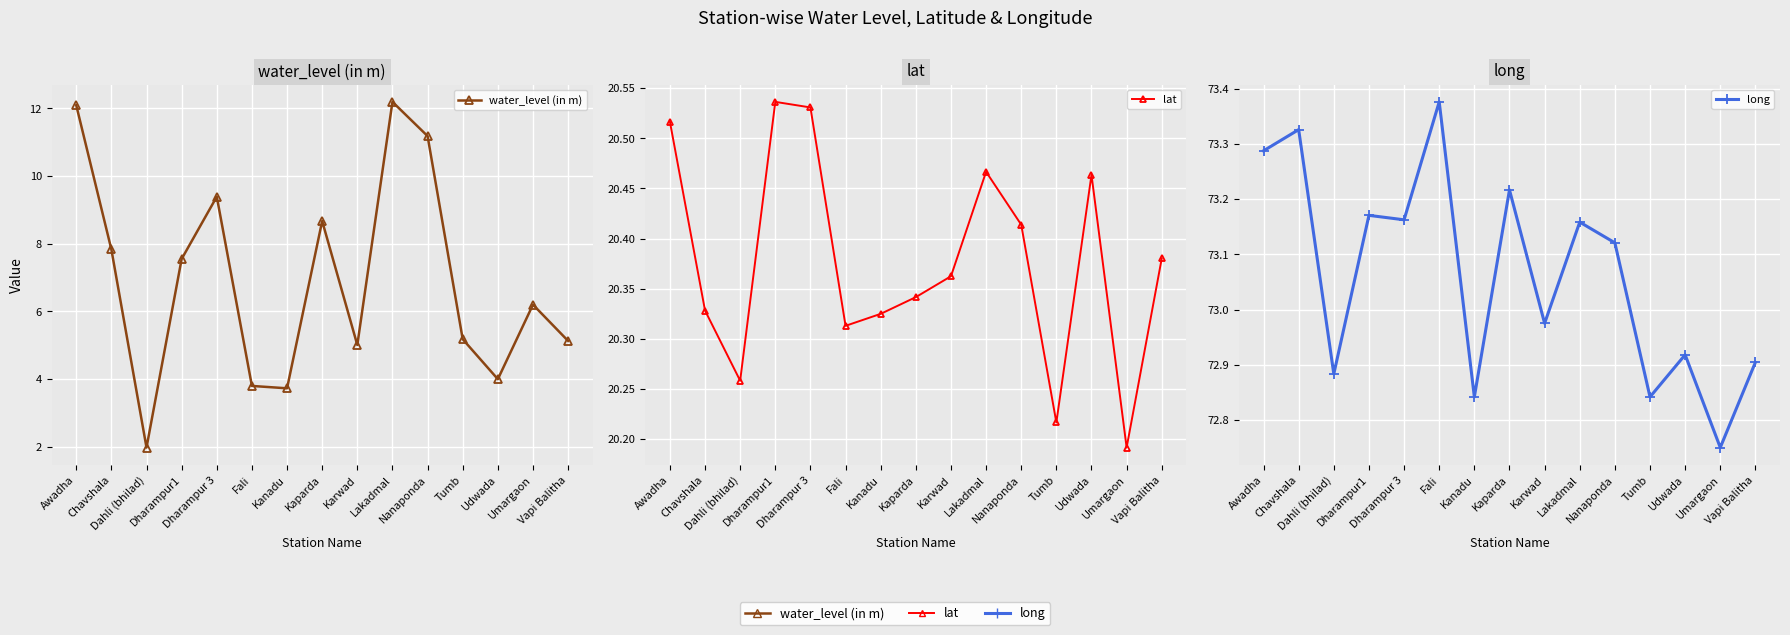

What is the label of the 8th point from the left?

Kaparda